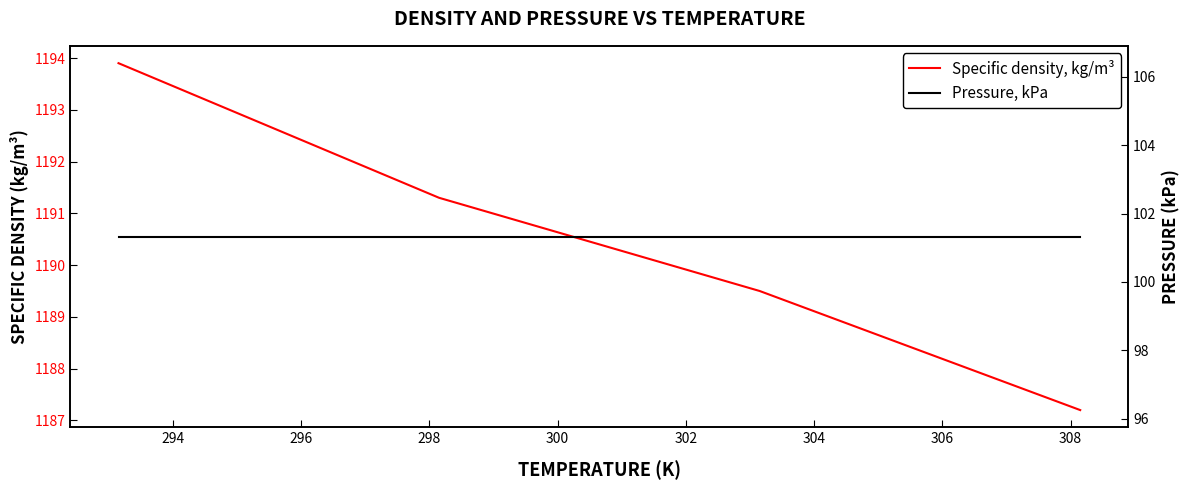

True or false: Pressure, kPa and Specific density, kg/m³ cross at least once.

False